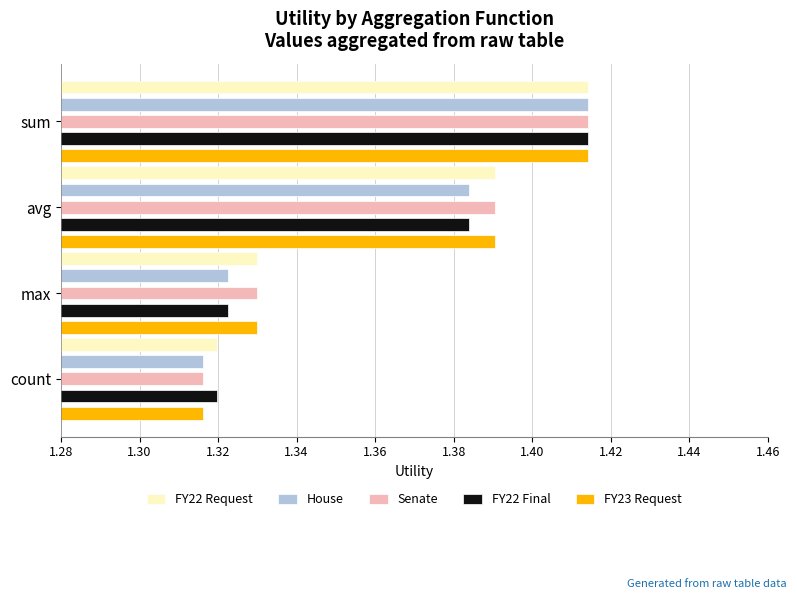

List the labels in order of Senate value, largest first.

sum, avg, max, count